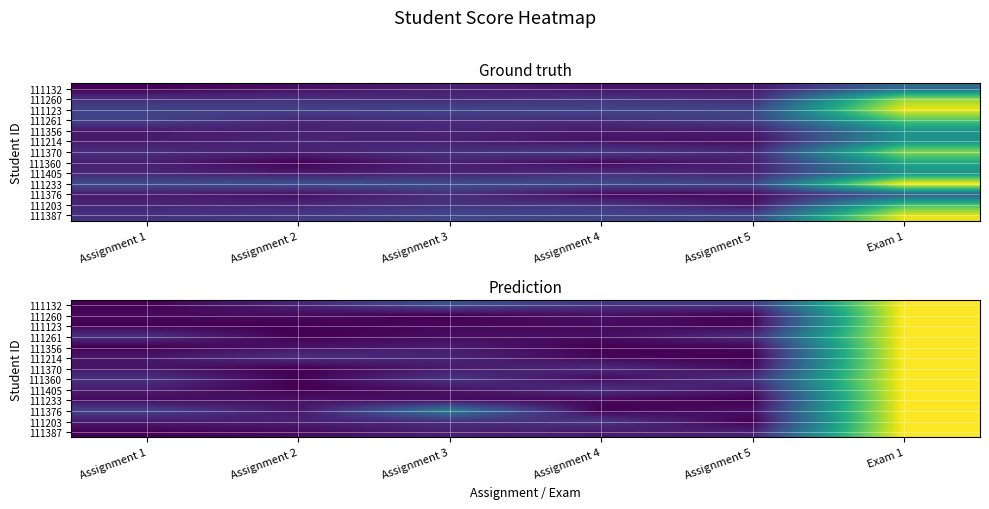

How many categories are shown in the chart?

6